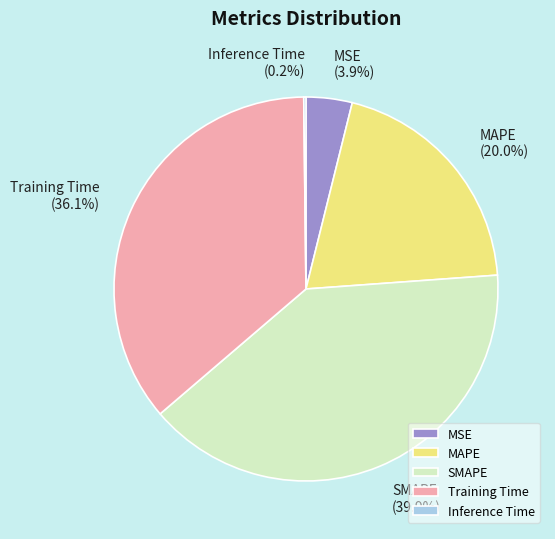

Does SMAPE represent more than half of the total?

No